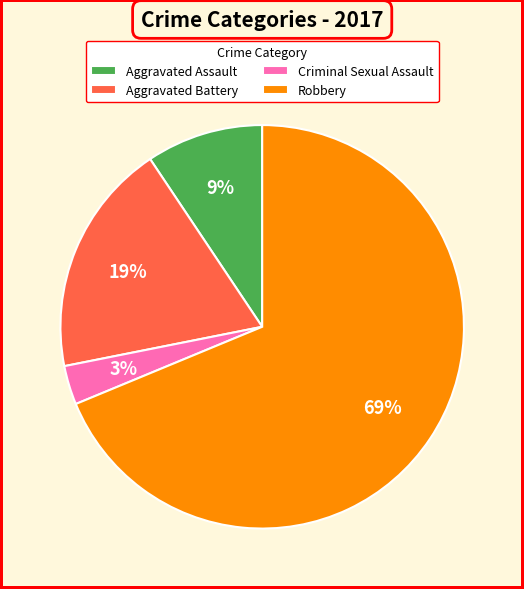

Between Robbery and Aggravated Assault, which is larger?

Robbery